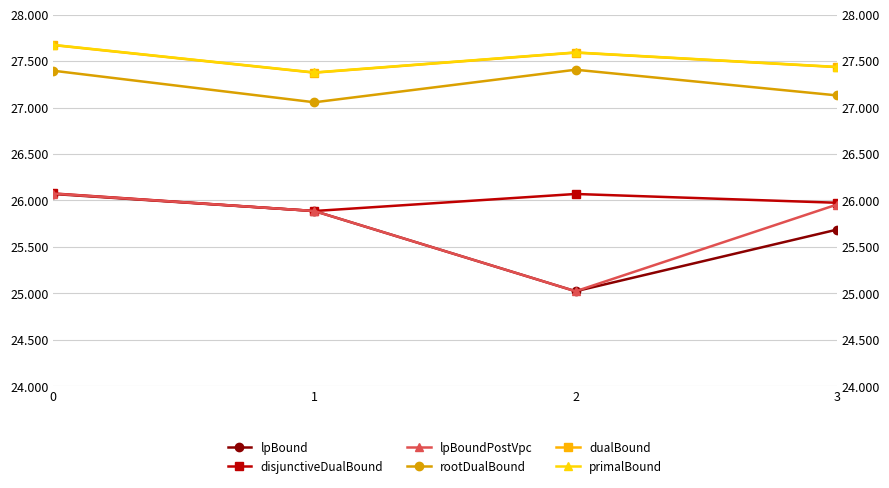

At how many categories does at least one series exceed 27028?

4